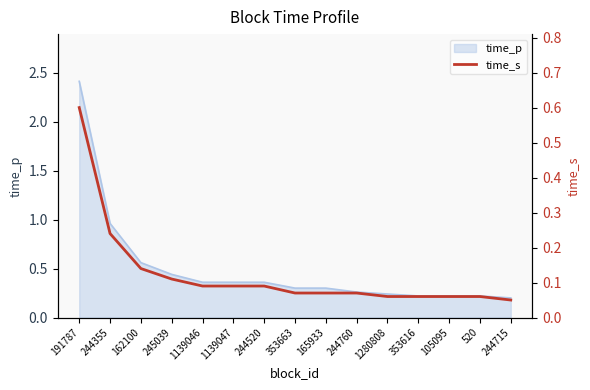

What is the smallest value displayed?

0.1